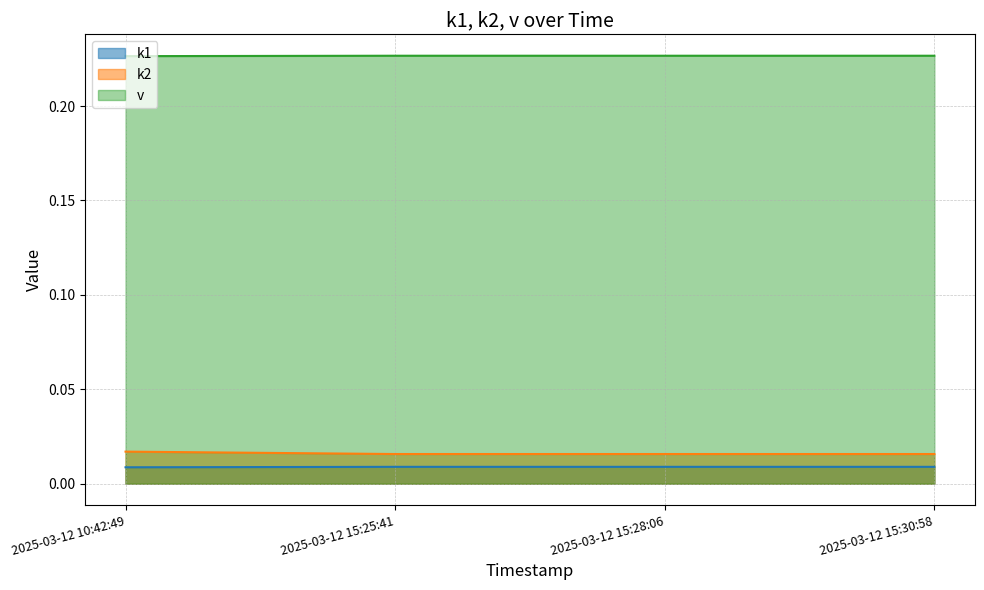

What is the label of the 2nd point from the right?

2025-03-12 15:28:06